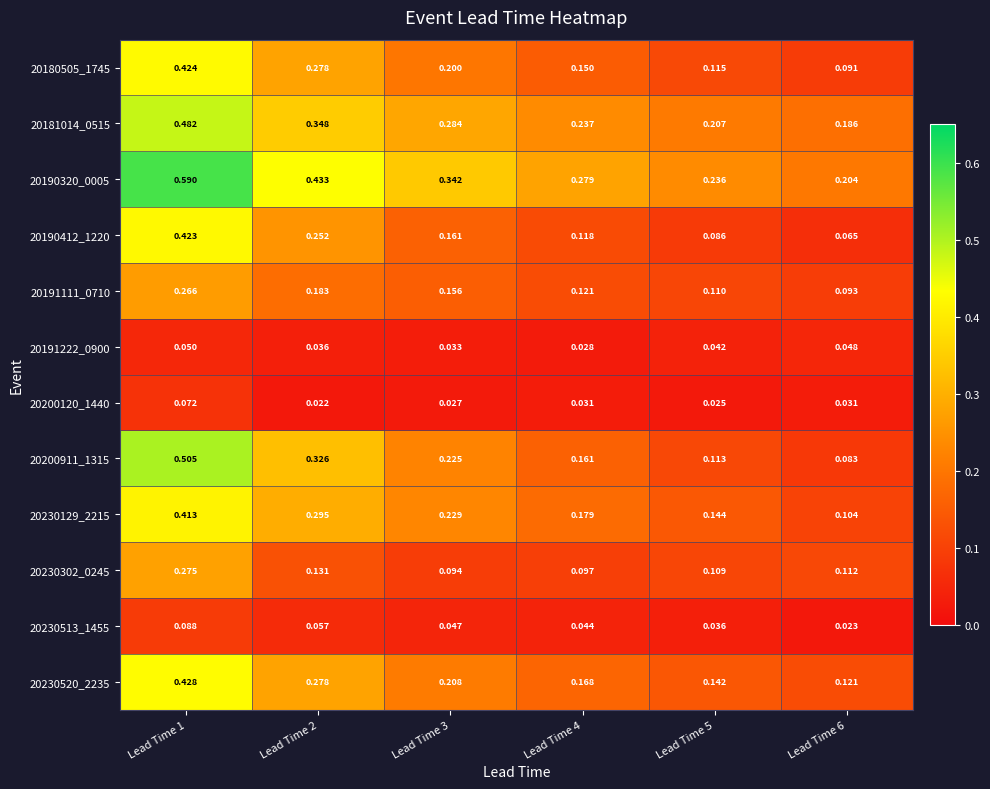

At how many categories does at least one series exceed 0?

6